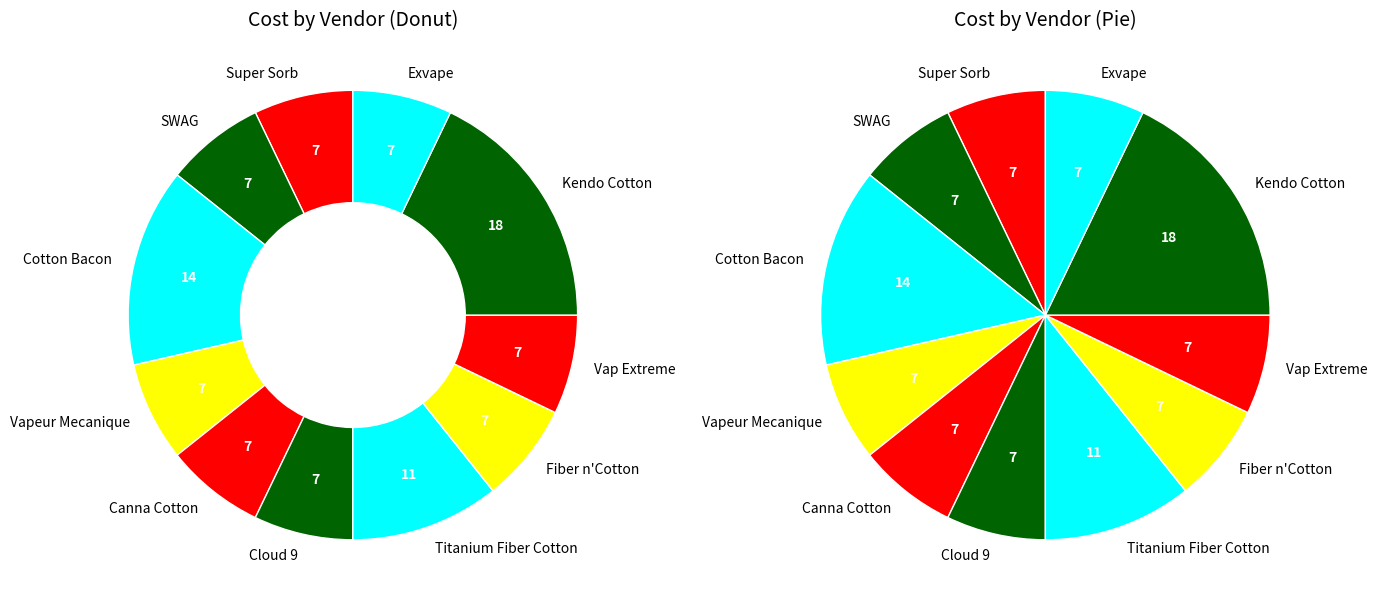

Is the sum of Vapeur Mecanique and SWAG greater than half?

No